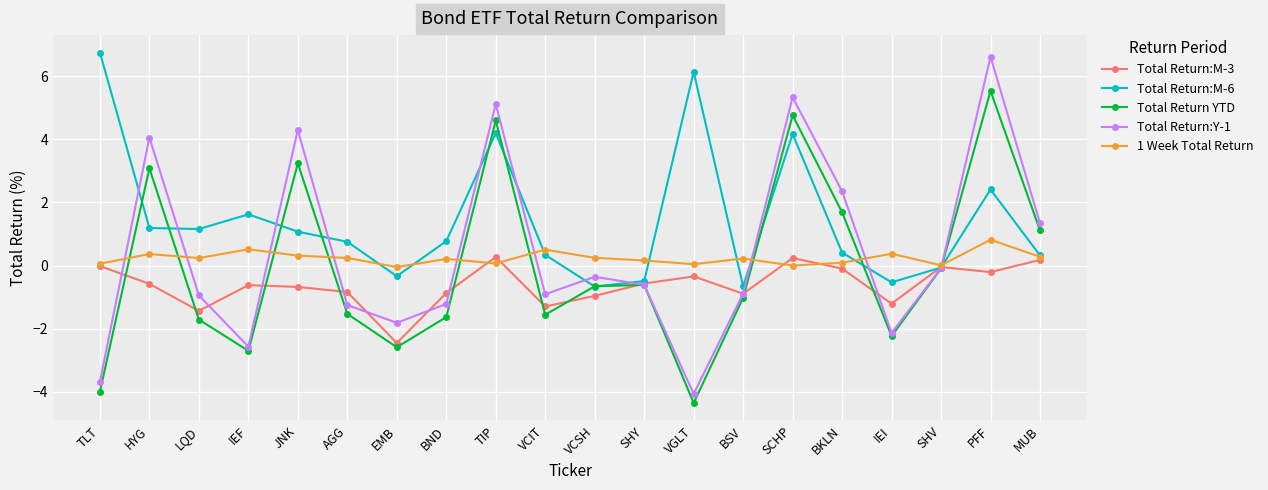

True or false: Total Return YTD has a value of -2.1 at BND.

False